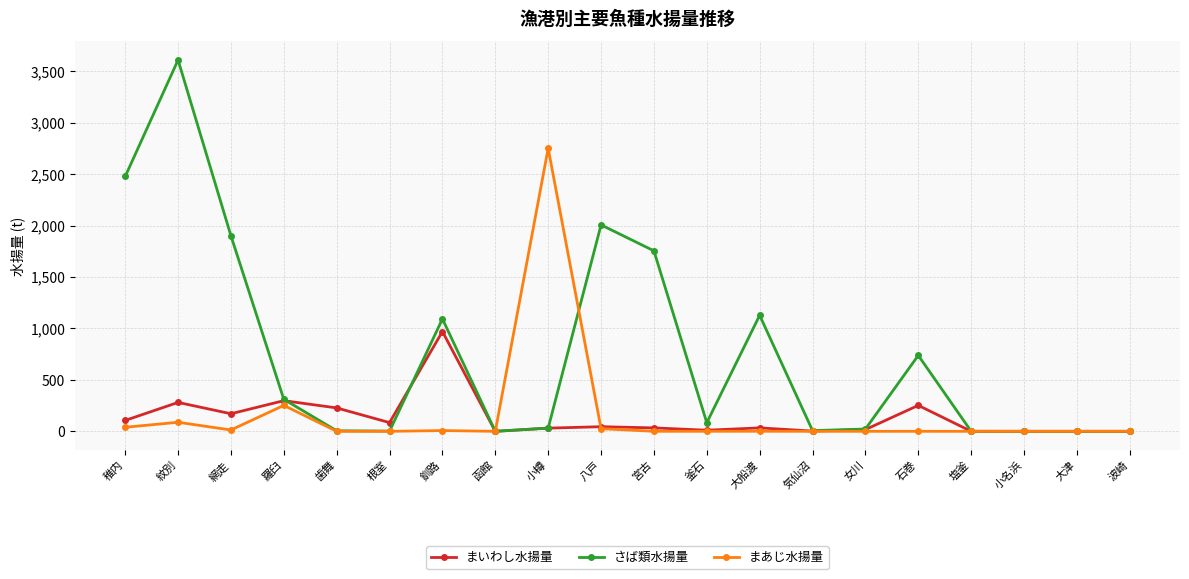

Rank the series by their maximum value, from highest to lowest.

さば類水揚量, まあじ水揚量, まいわし水揚量